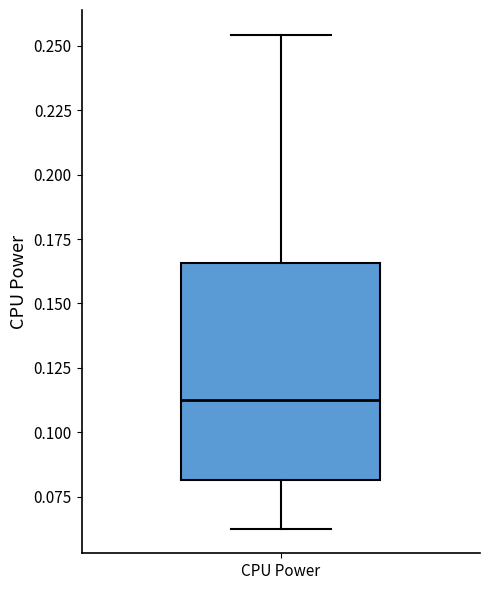

Where is the upper edge of the box for CPU Power on the y-axis? The values are not printed on the chart, so give them approximately, as read against the axis.

0.165